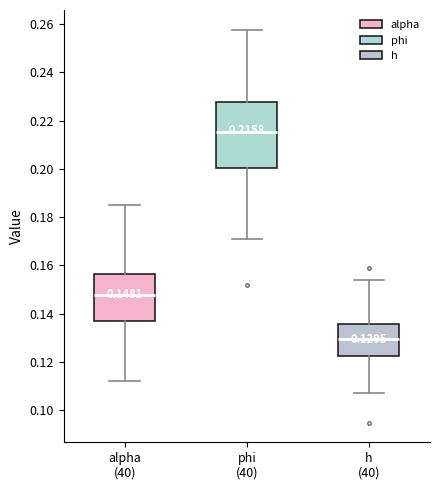

Comparing the boxes themselves (not the whiskers), which one is the tallest?

phi (40)